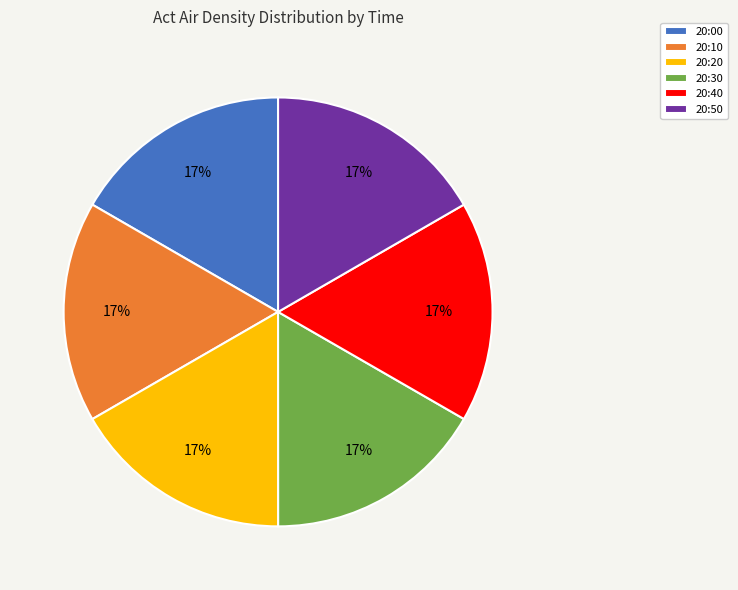

Is it true that 20:30 is 17% of the pie?

True